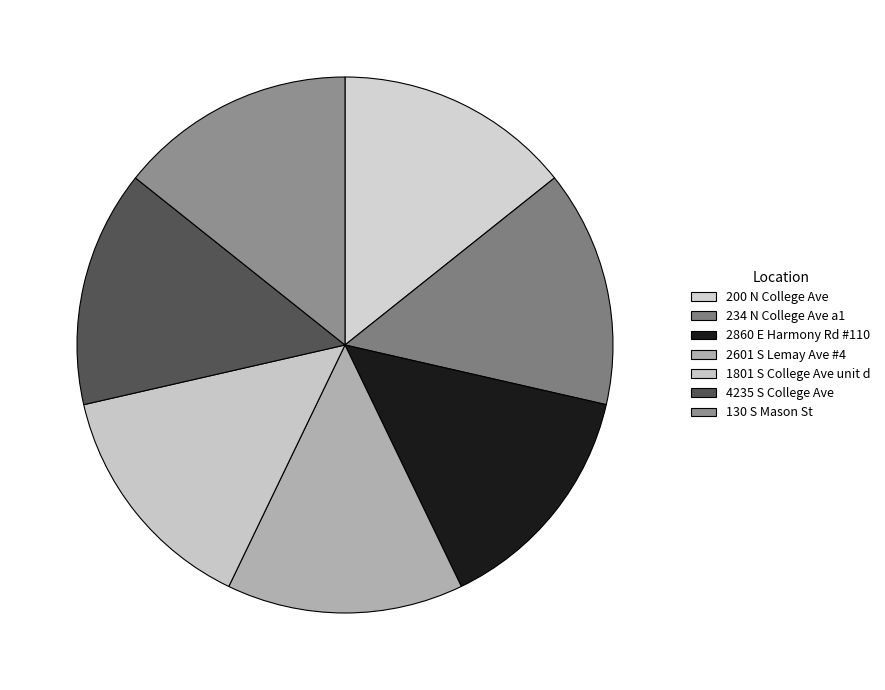

Which slice is the largest?

2860 E Harmony Rd #110